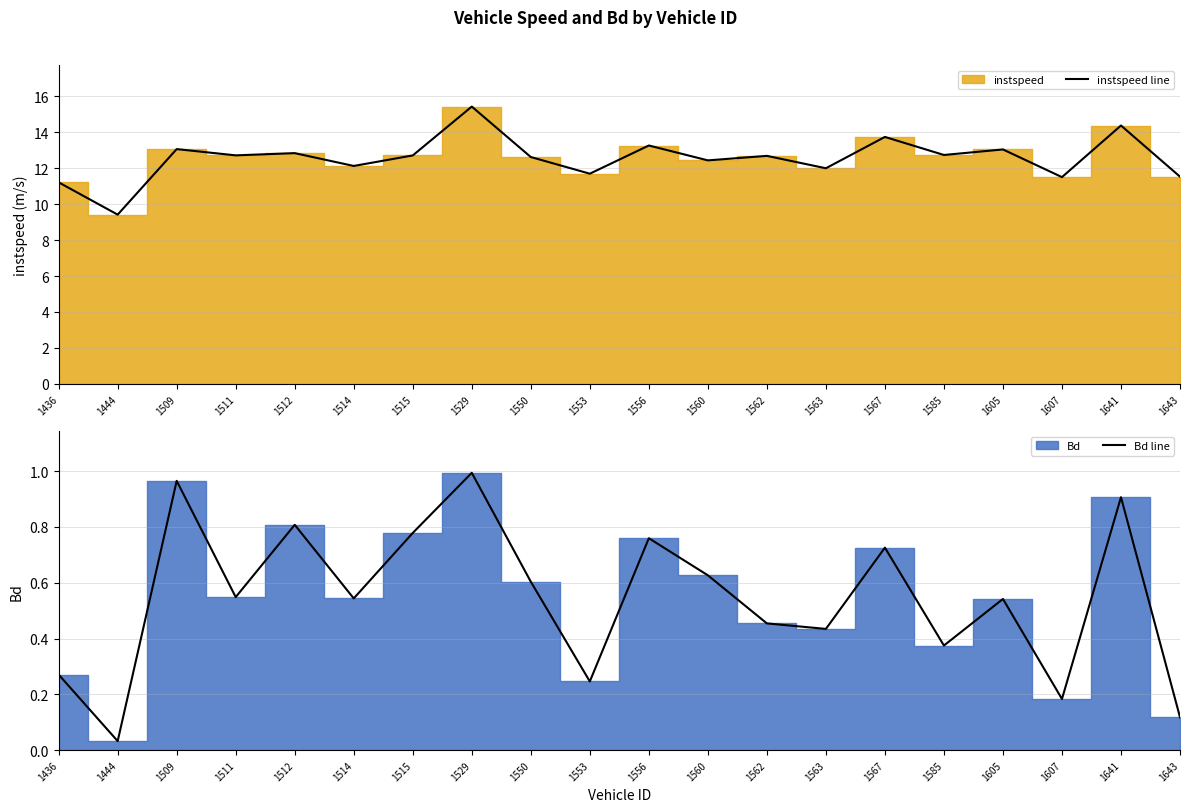

The value of instspeed line at 1436 is 11.2. True or false?

True